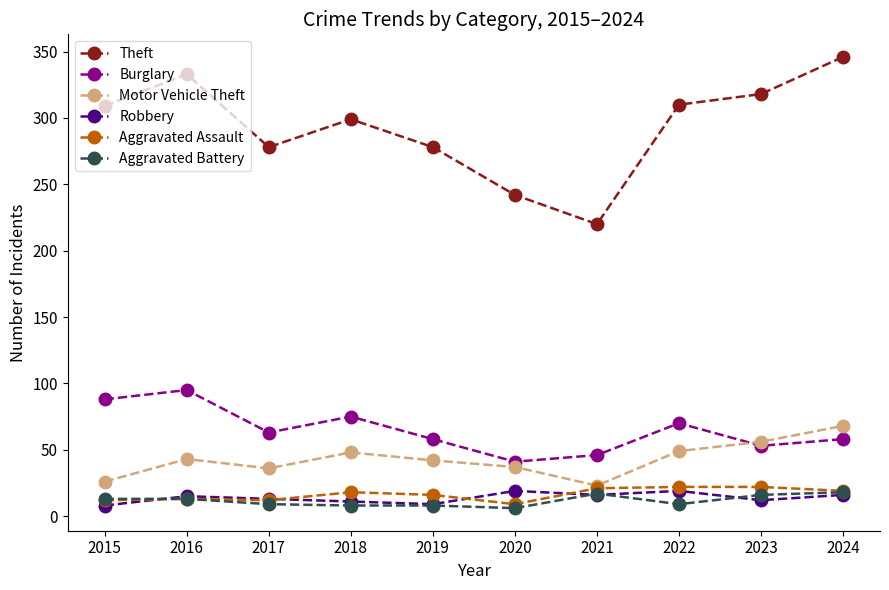

Which series ends up on top after the final intersection of Burglary and Motor Vehicle Theft?

Motor Vehicle Theft